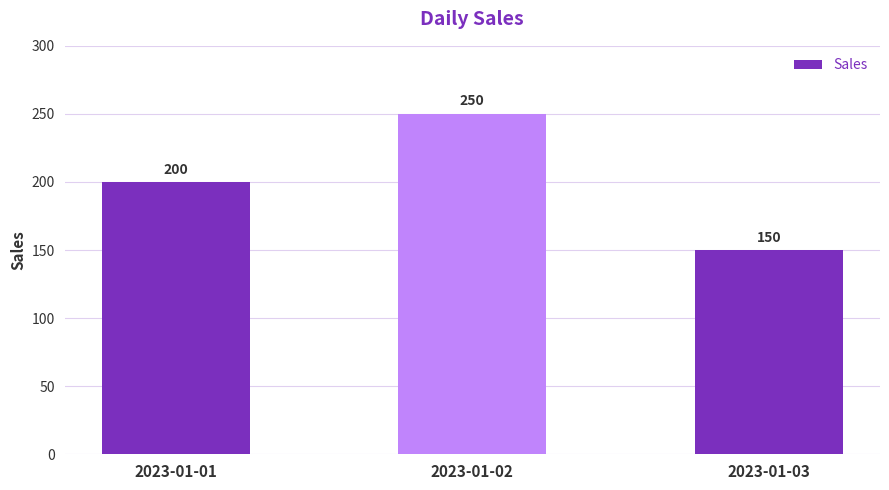

Is it true that the value at 2023-01-02 is 250?

True